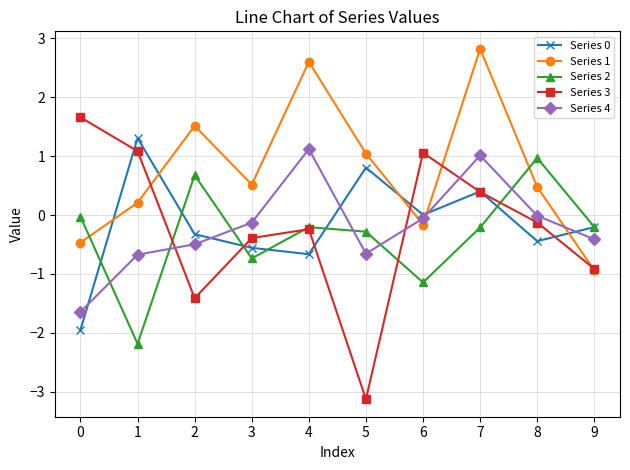

How many interior local valleys does the Series 4 series have?

1